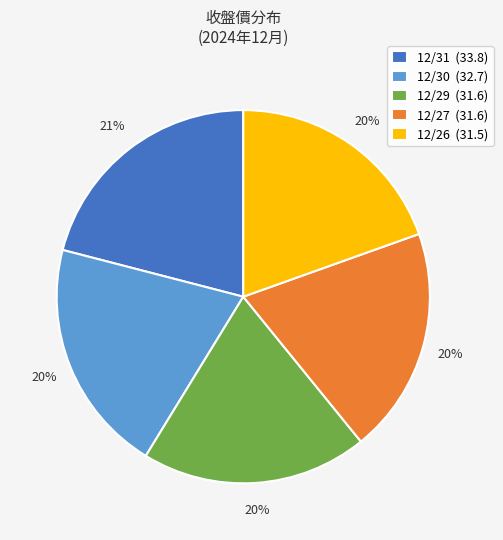

Between 12/31 (33.8) and 12/27 (31.6), which is larger?

12/31 (33.8)